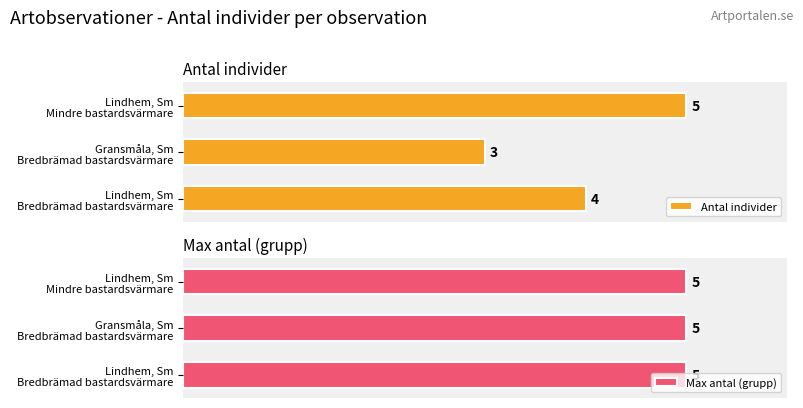

What is the greatest value displayed?

5.0